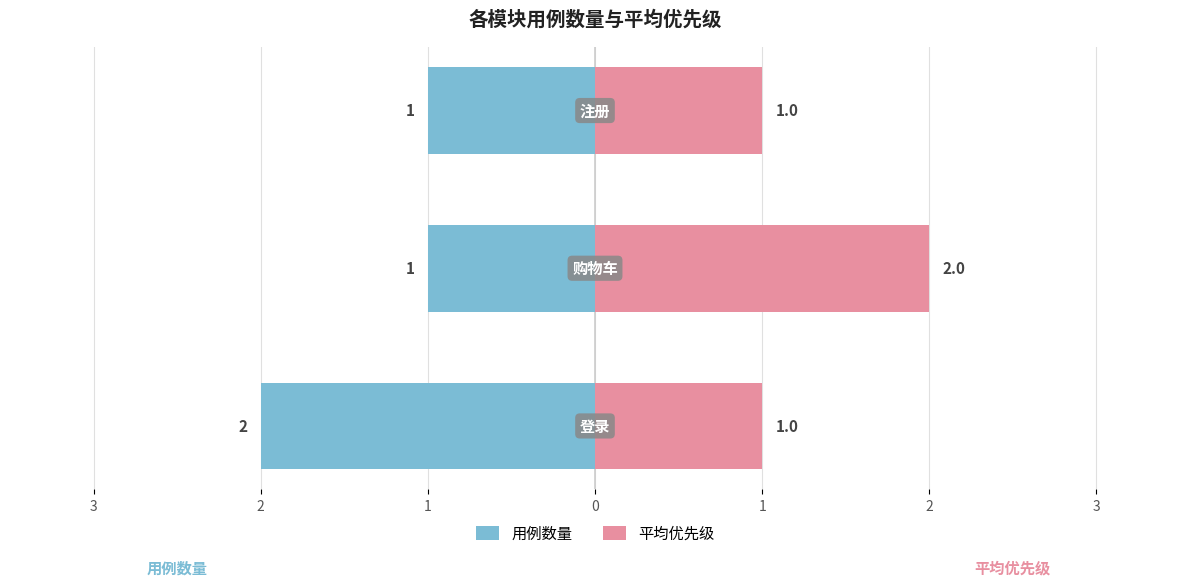

Is it true that 平均优先级 equals 3 at 2?

False